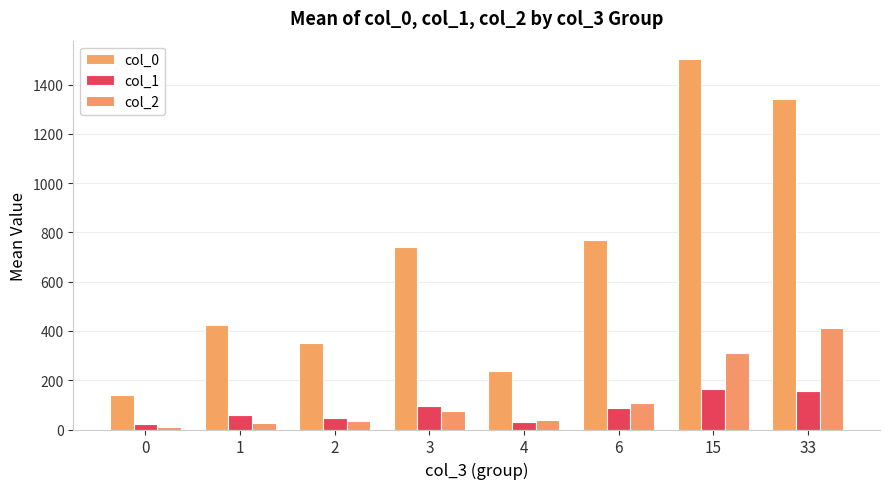

Where does the col_2 series first go above 76?

3